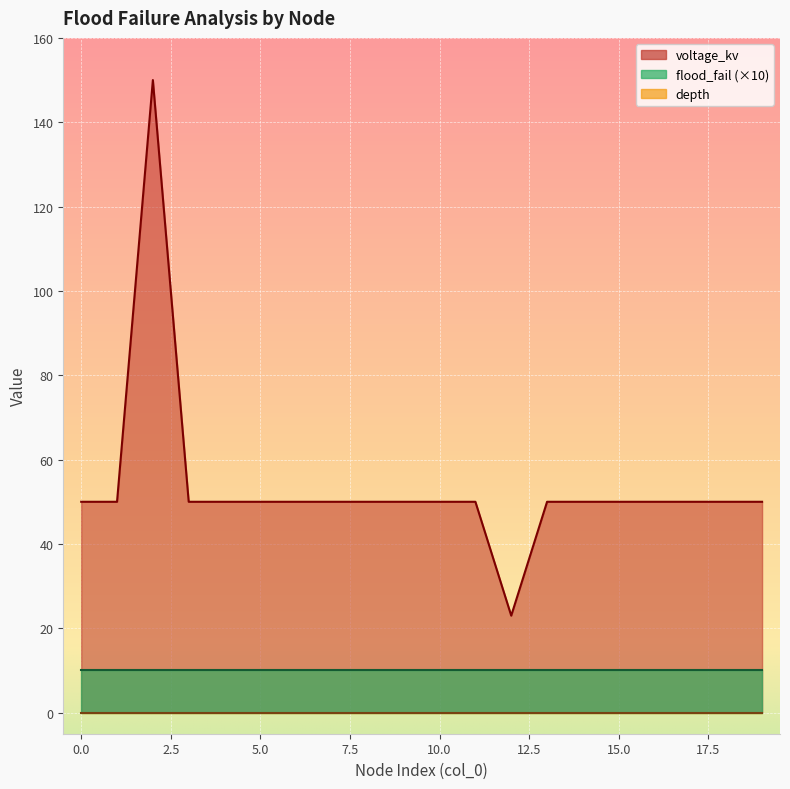

Which series has the widest spread of values?

voltage_kv